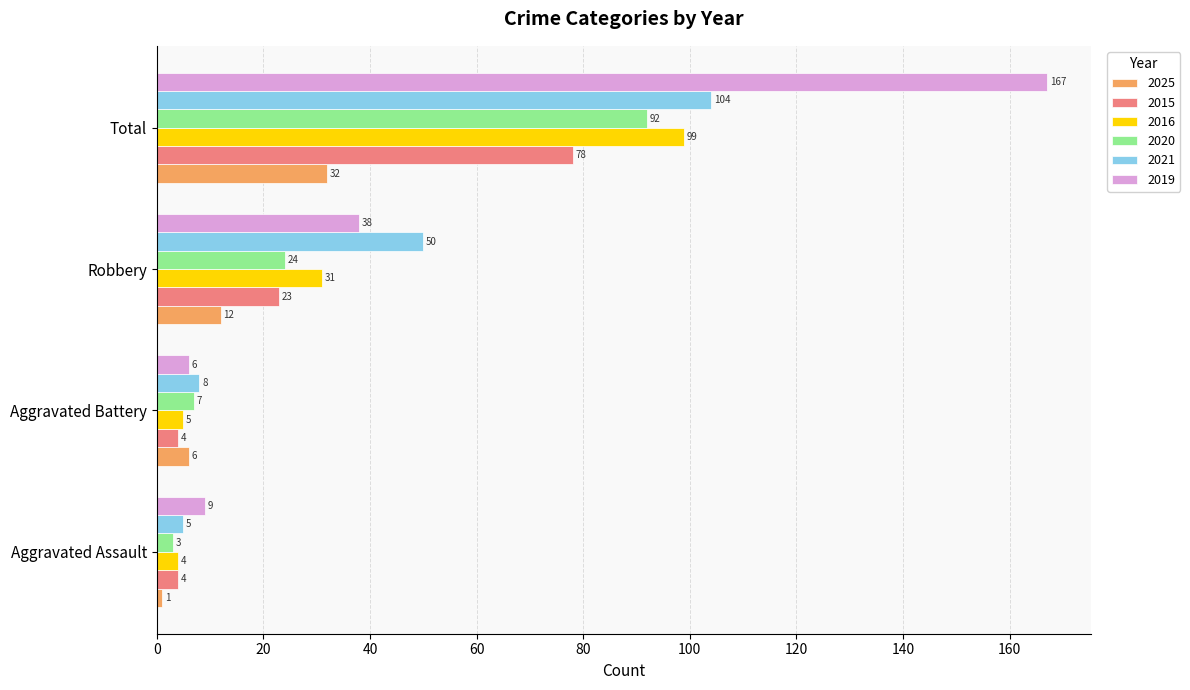

What is the difference between the 2015 values at Aggravated Battery and Robbery?

19